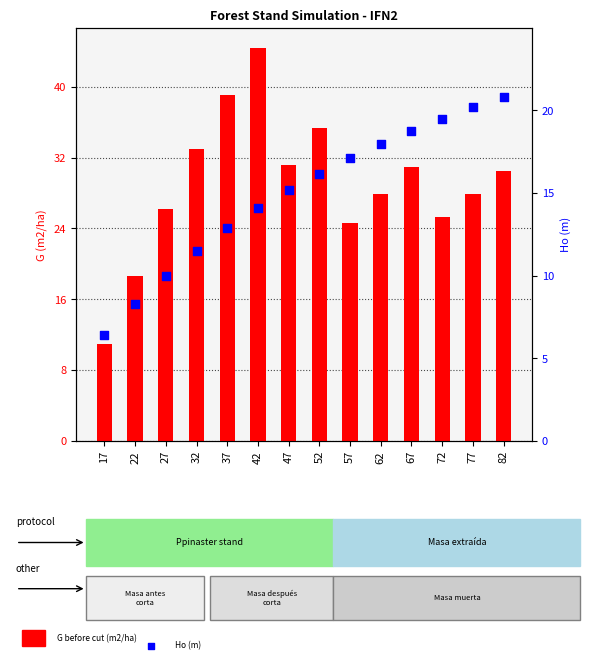

Is the value of G (m2/ha) before cut at 57 greater than the value of Ho (m) at 37?

Yes